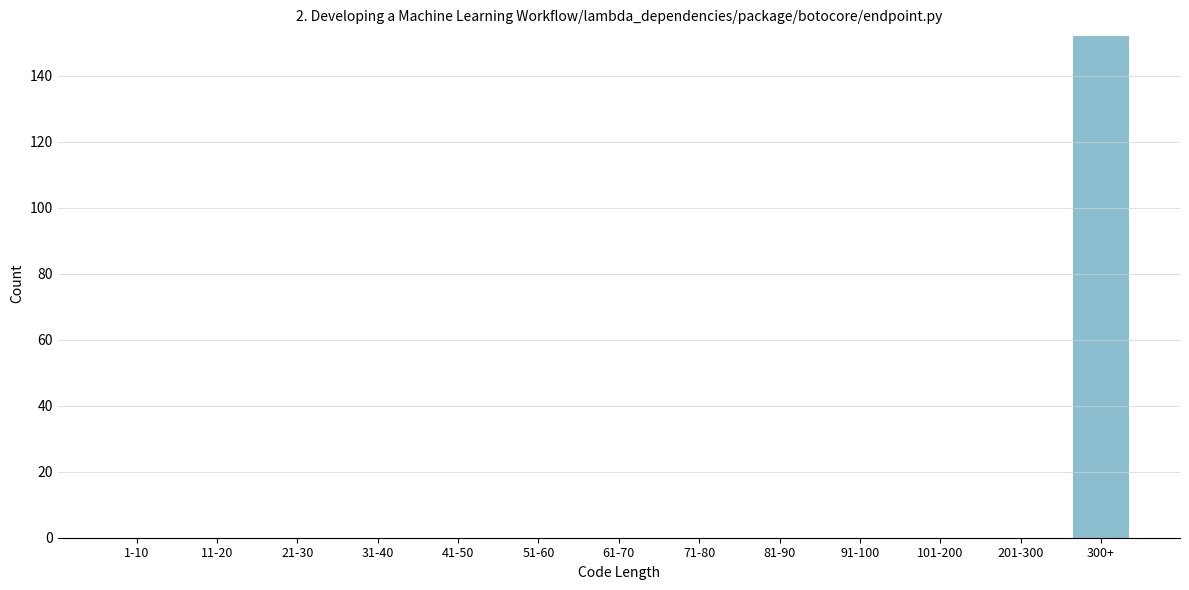

Reading right to left, transcribe all the data shown in this chart.

300+=152	201-300=0	101-200=0	91-100=0	81-90=0	71-80=0	61-70=0	51-60=0	41-50=0	31-40=0	21-30=0	11-20=0	1-10=0